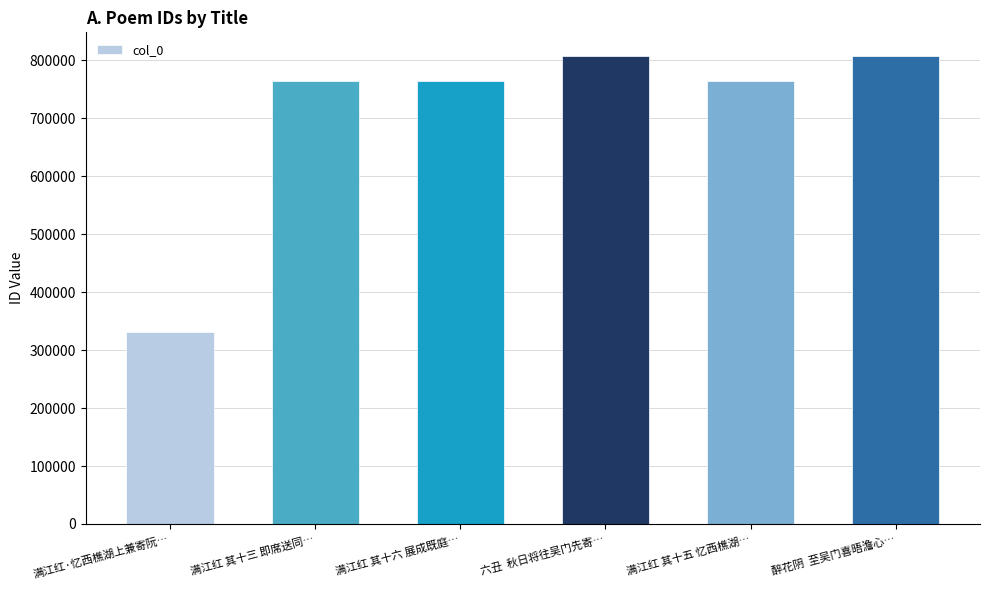

Does the chart contain any negative values?

No